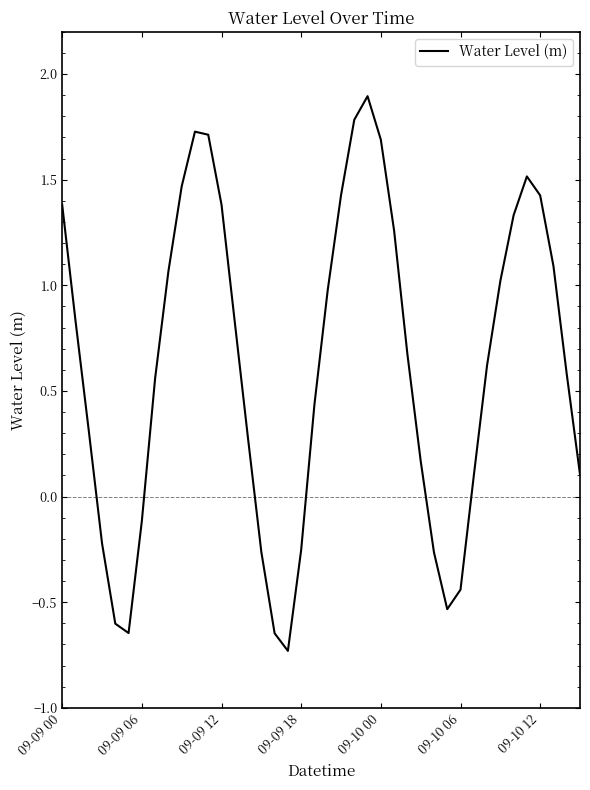

What is the minimum value shown in the chart?

-0.7